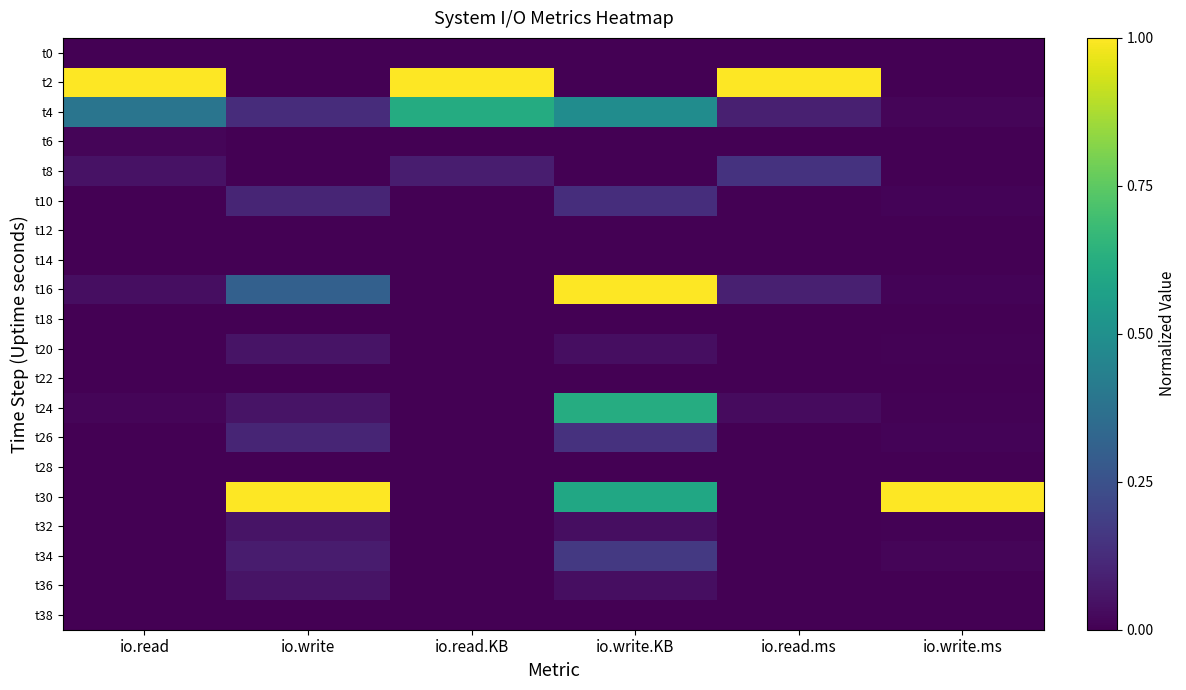

Which series has the largest total across all categories?

t2